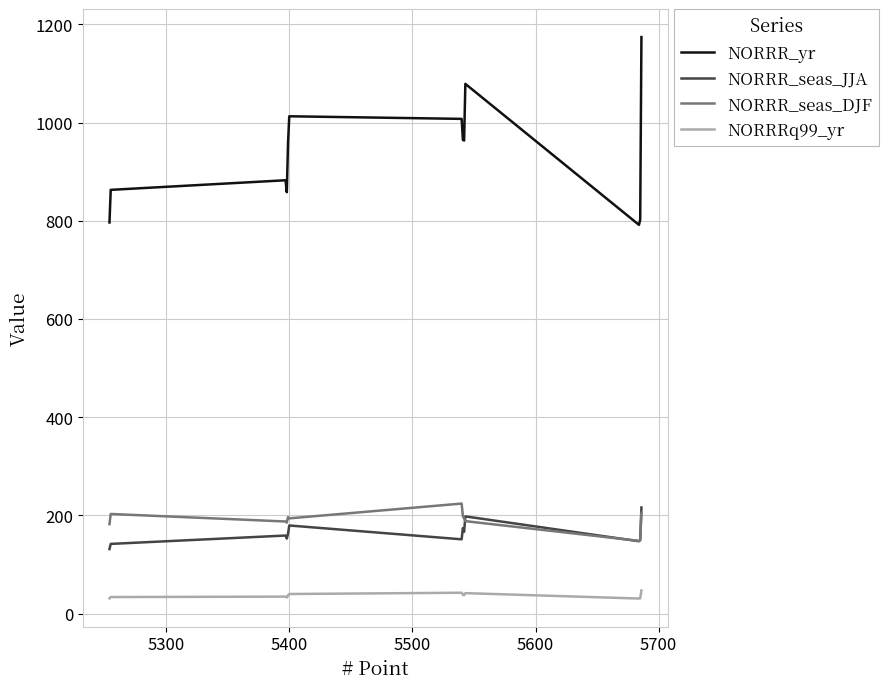

What are all the series names shown in the legend?

NORRR_yr, NORRR_seas_JJA, NORRR_seas_DJF, NORRRq99_yr